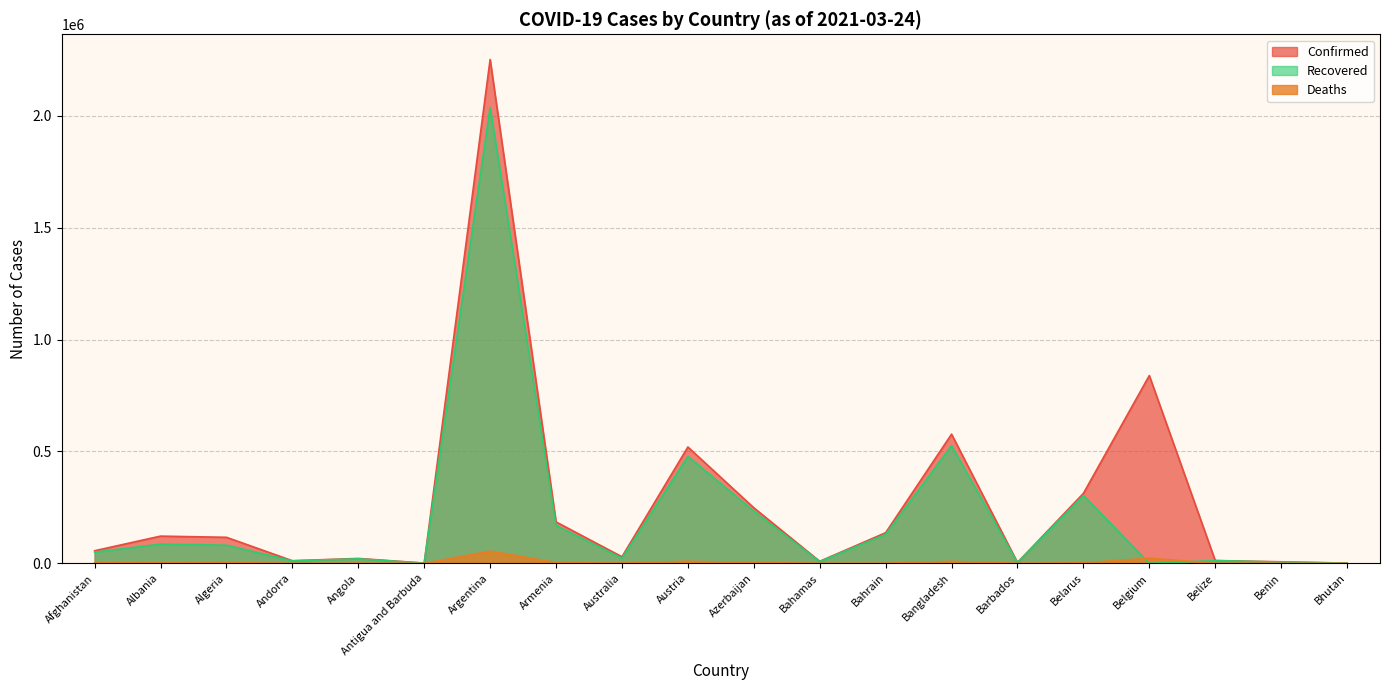

Does the chart display data point markers on the line(s)?

No